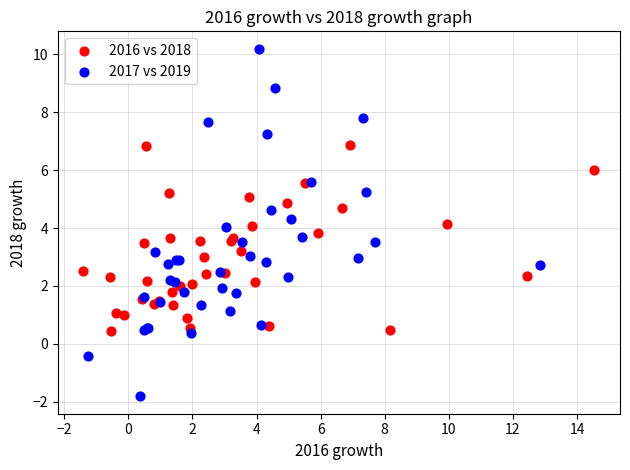

Which series has the widest spread of Y values?

2017 vs 2019